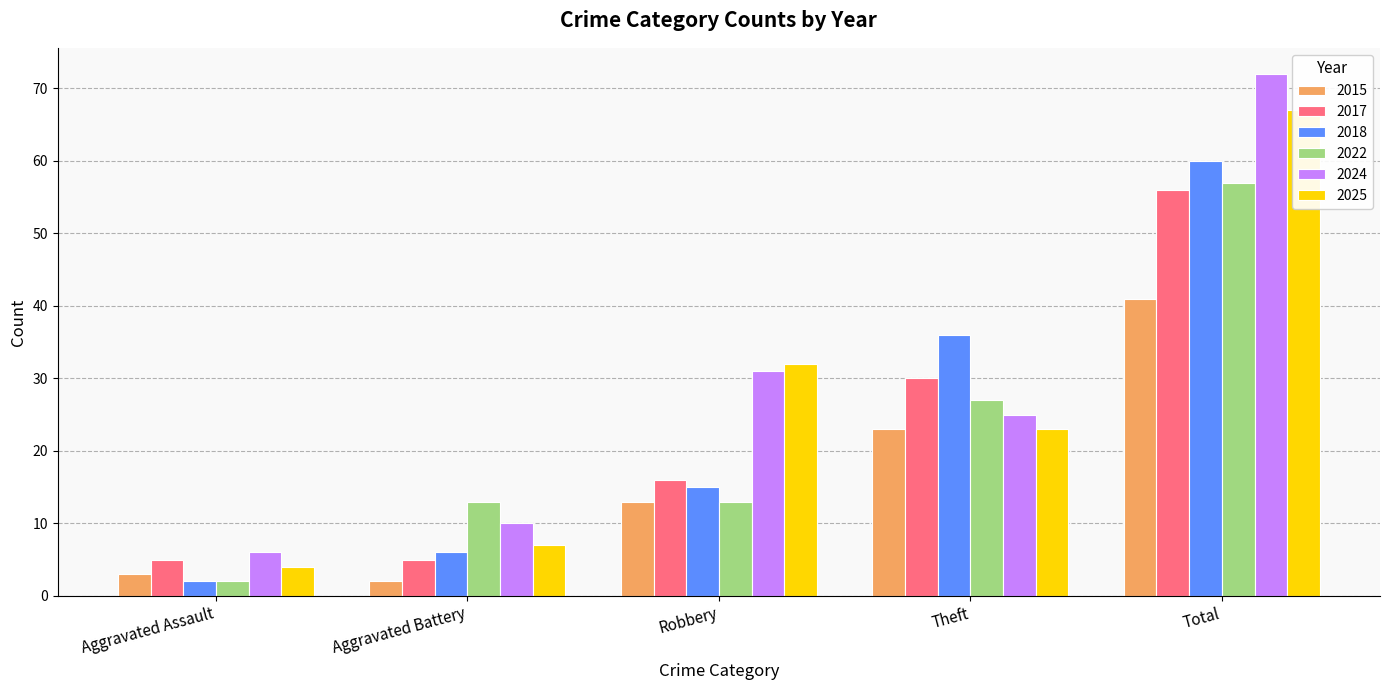

What is the smallest value displayed?

2